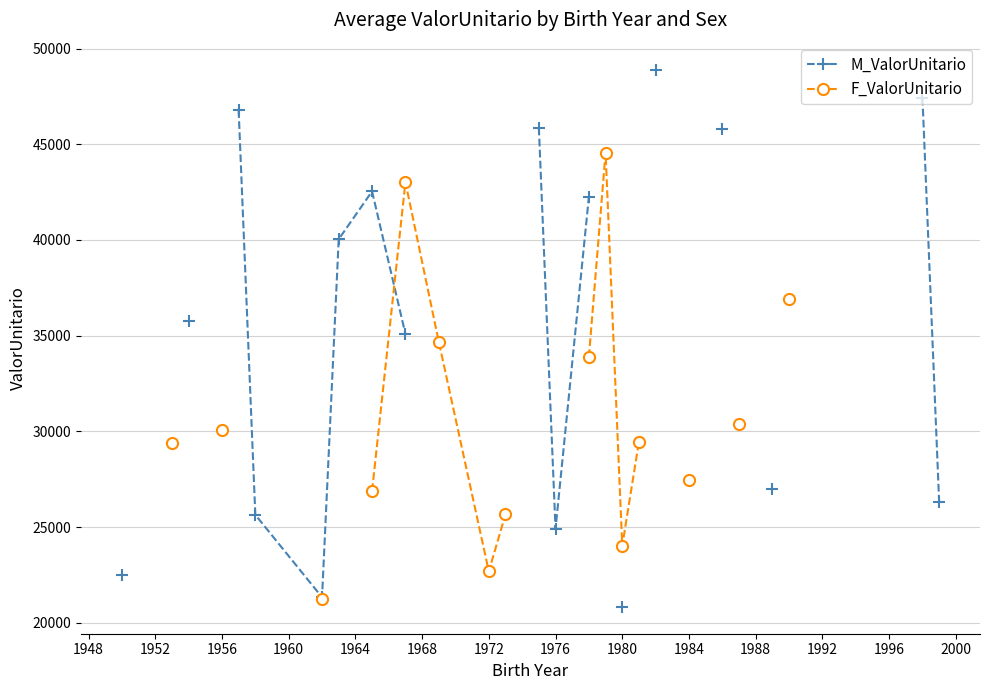

How many positive values does the M_ValorUnitario series have?

17